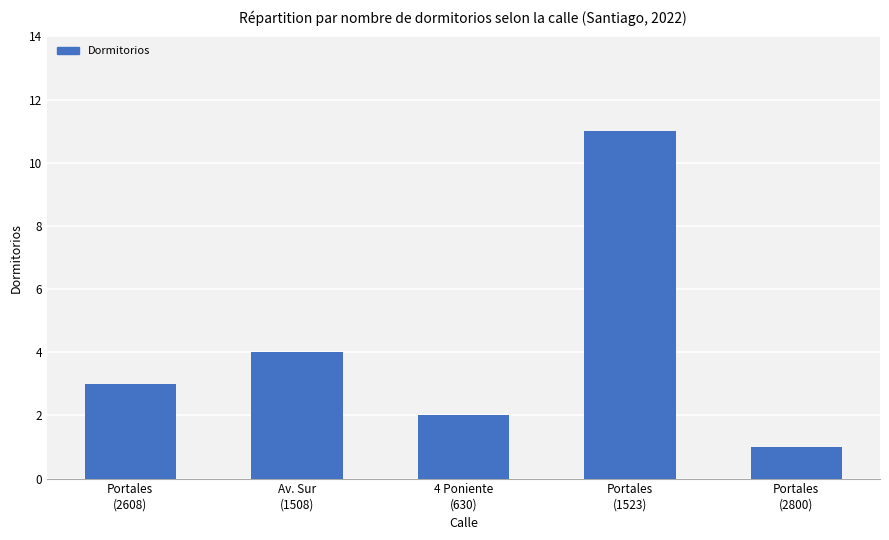

What is the change in value from 4 Poniente
(630) to Portales
(1523)?

+9